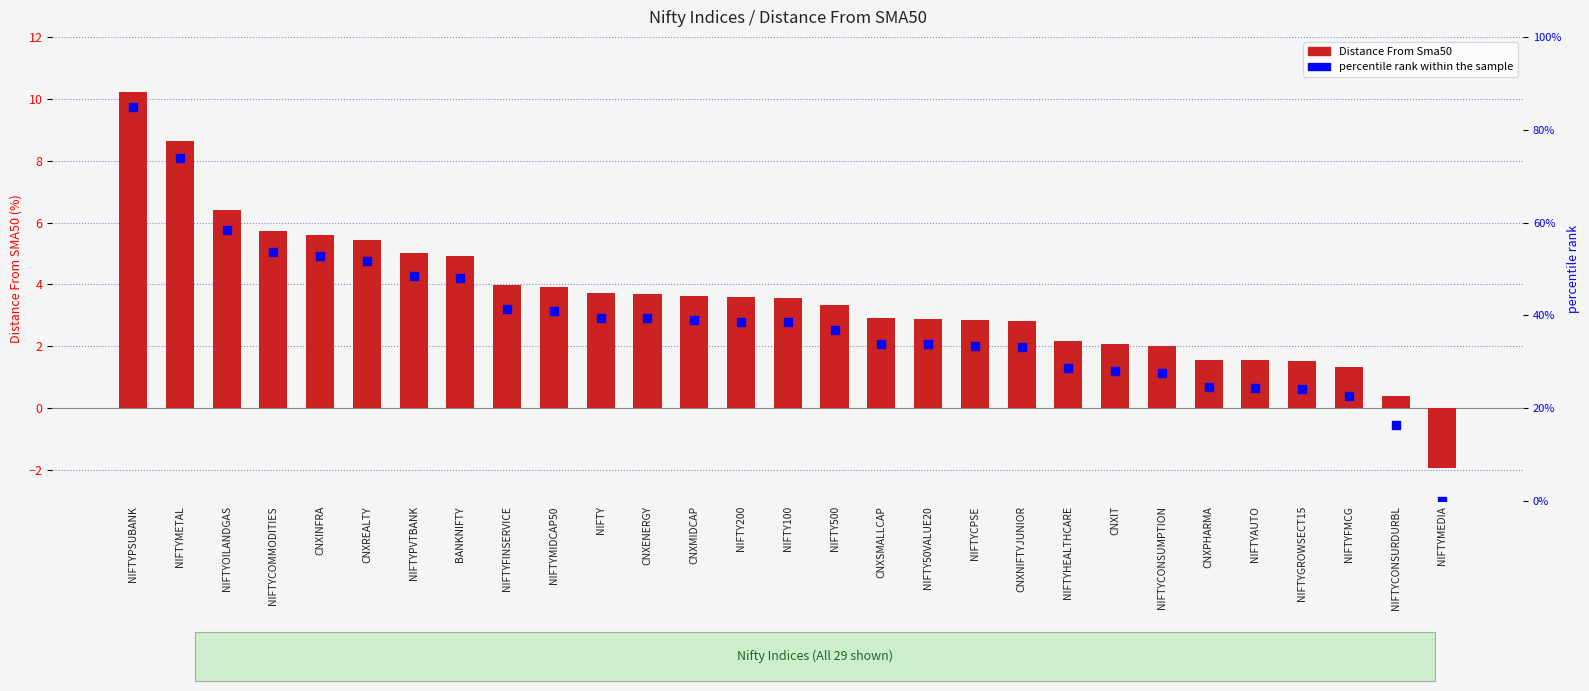

What are all the series names shown in the legend?

Distance From Sma50, percentile rank within the sample